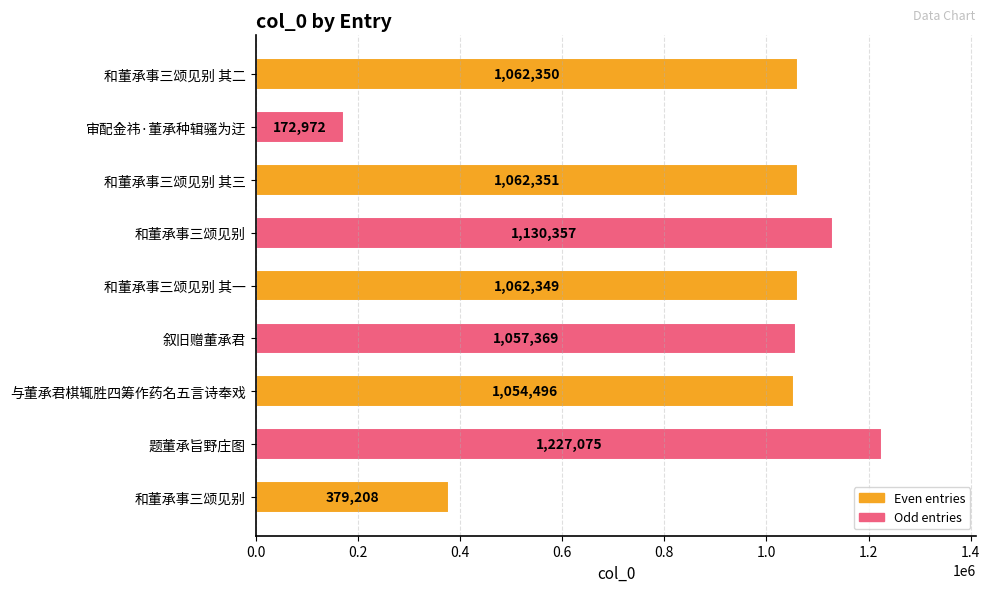

What is the minimum value shown in the chart?

172972